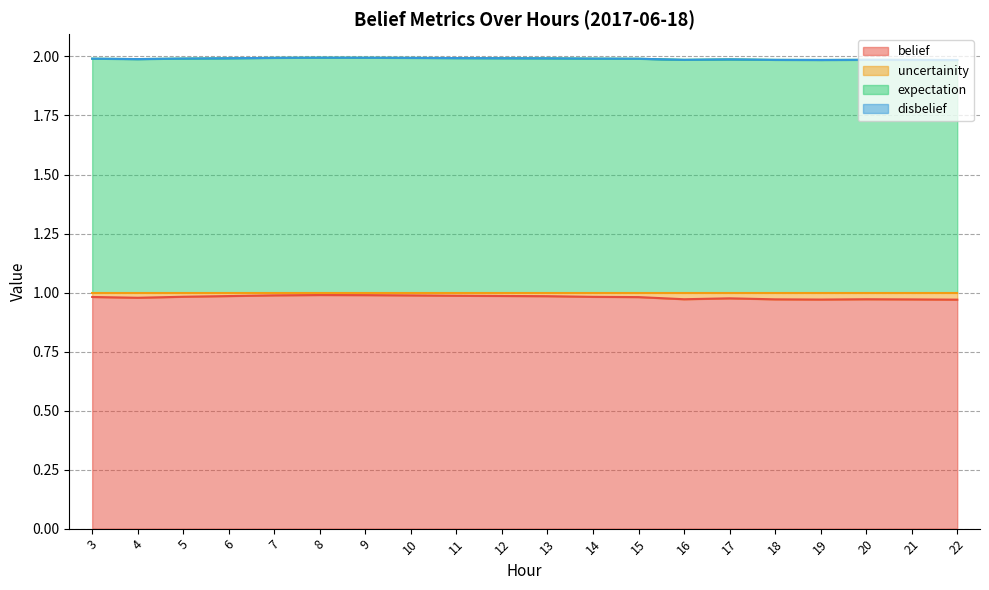

True or false: belief and expectation cross at least once.

False